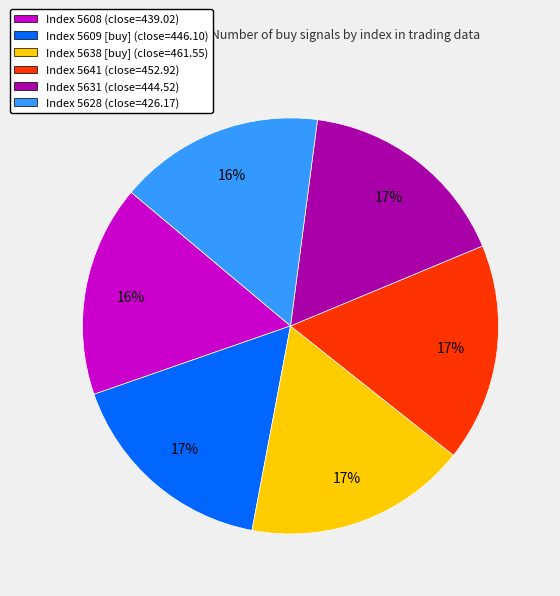

To the nearest percent, what is the difference between the largest and smallest slice percentages?

1%